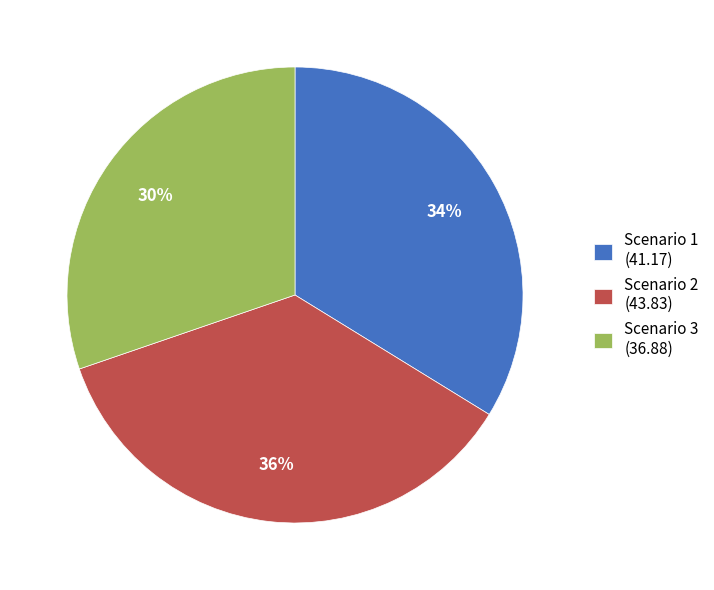

Count the number of slices in the pie.

3